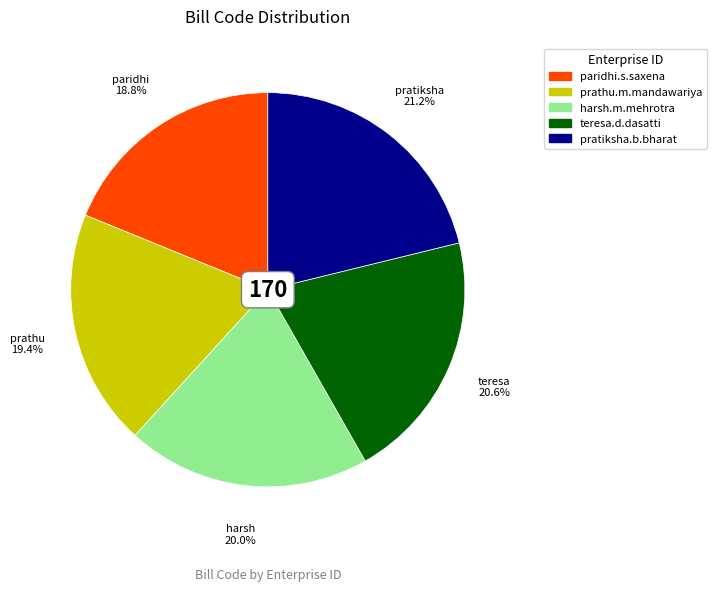

How many slices are in this pie chart?

5